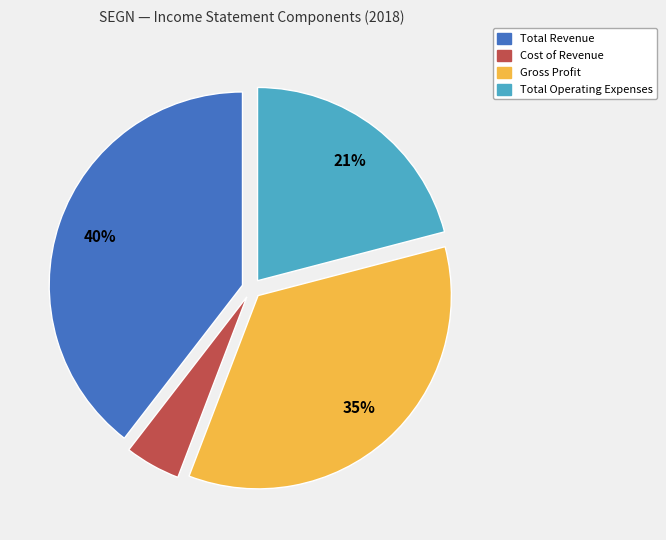

What percentage is the Total Revenue slice, to the nearest percent?

40%